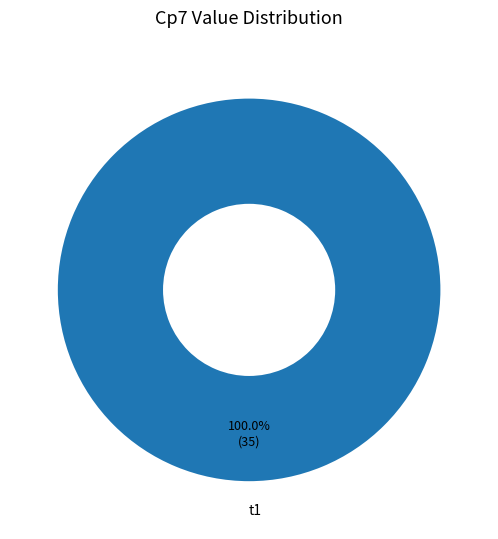

Rank the categories by value from lowest to highest.

t1